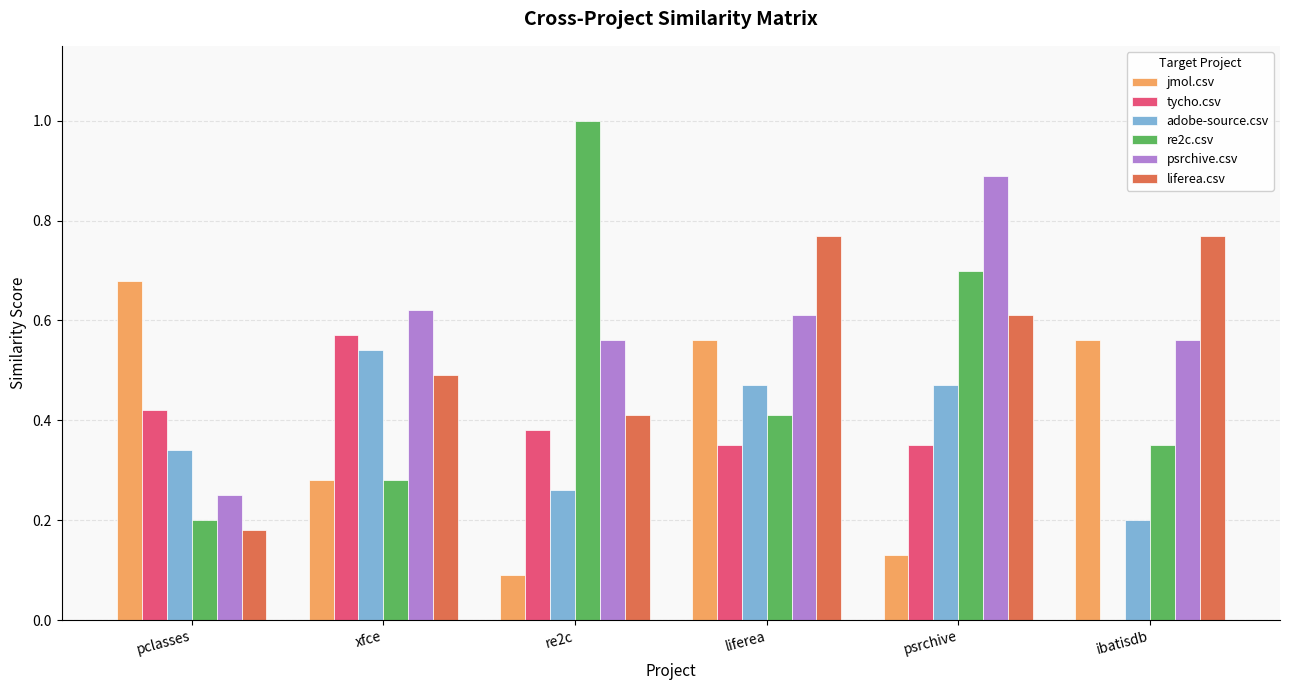

What is the total value across all series at ibatisdb?

2.4